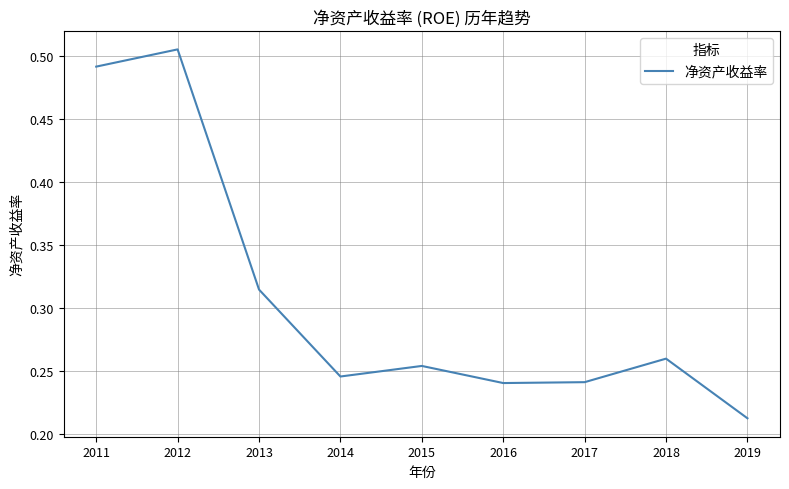

At which label is the value closest to 0?

2019